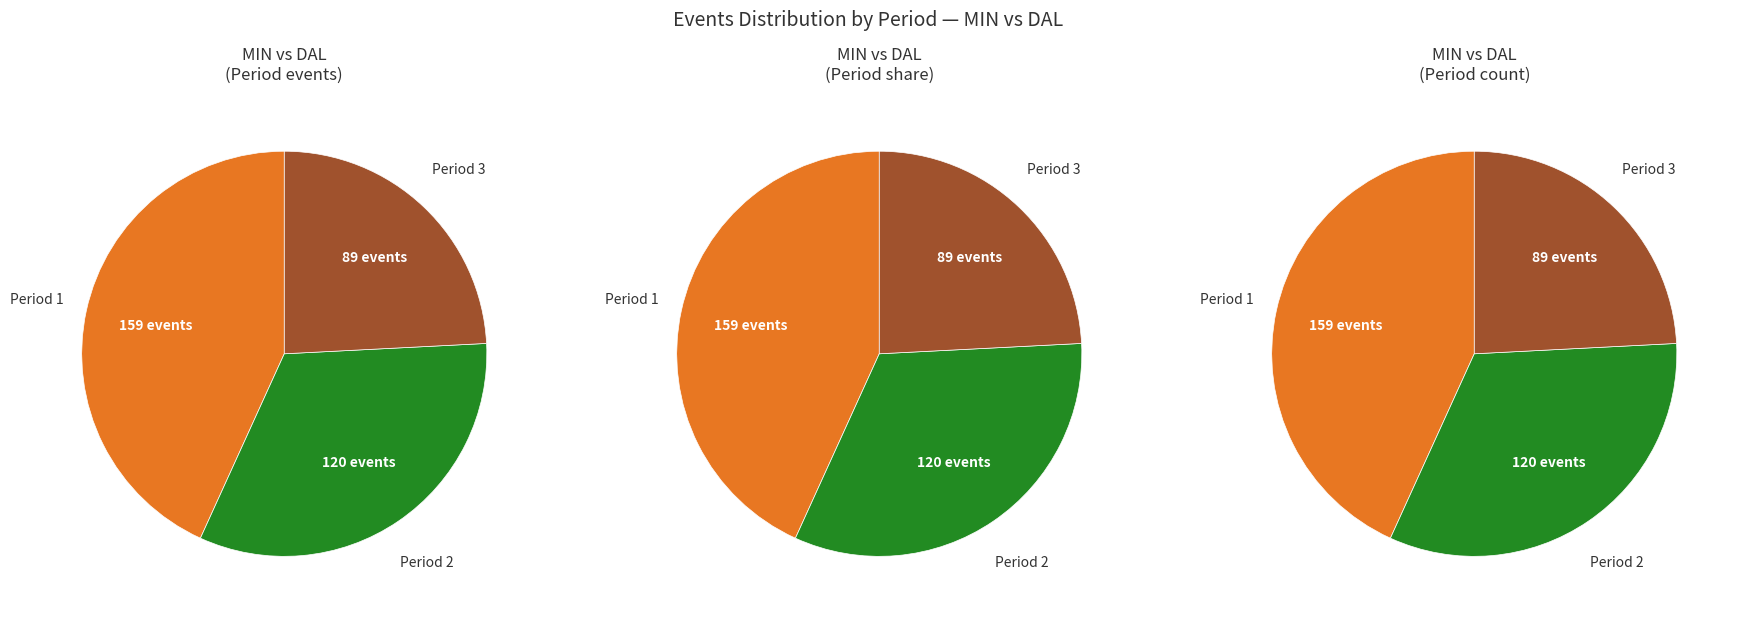

Rank the categories by value from highest to lowest.

Period 1, Period 2, Period 3